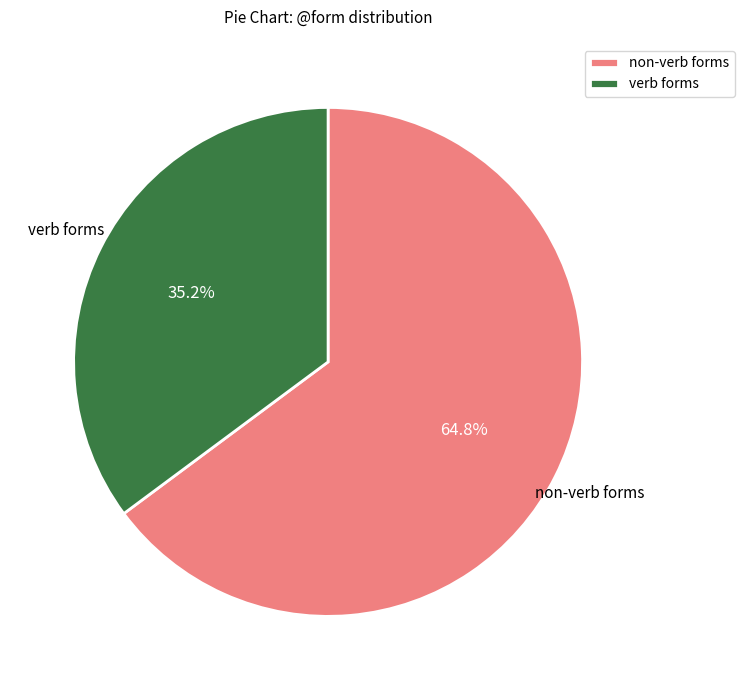

Does any single category account for the majority?

Yes